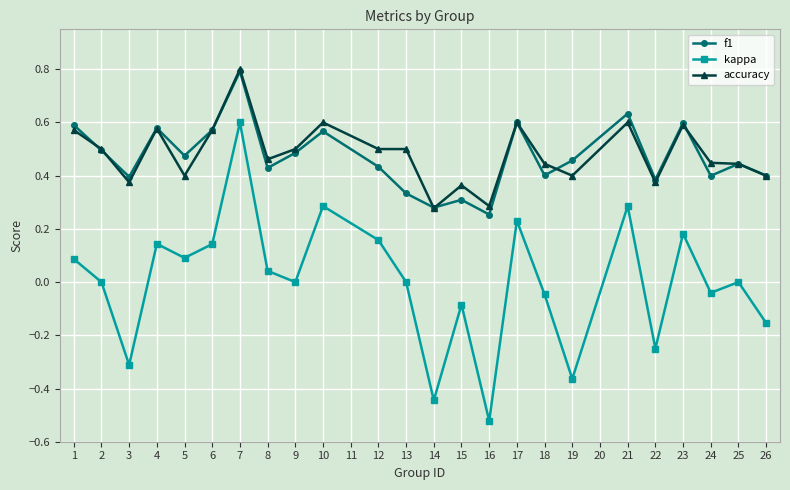

Which series has the largest range (max minus min)?

kappa